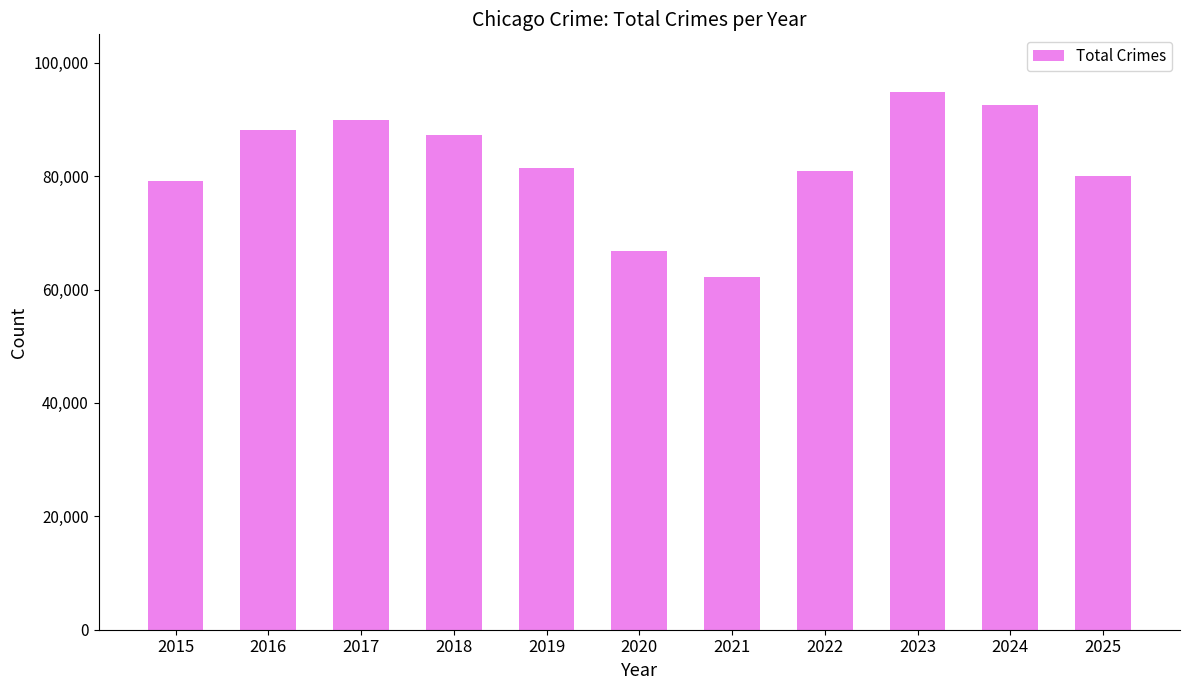

What is the value of the 11th bar from the left?

79971